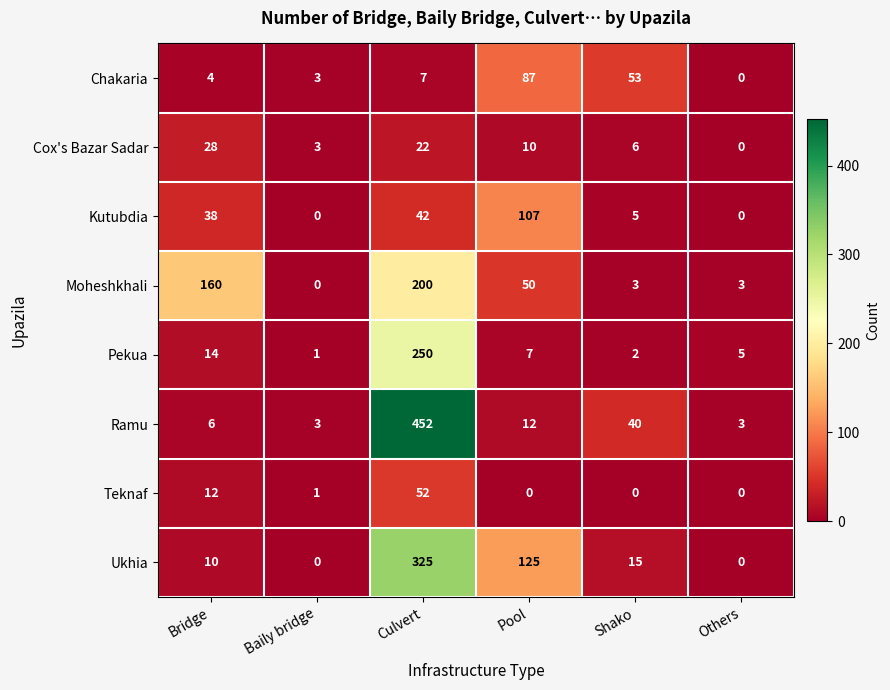

Which series has the largest total across all categories?

Ramu